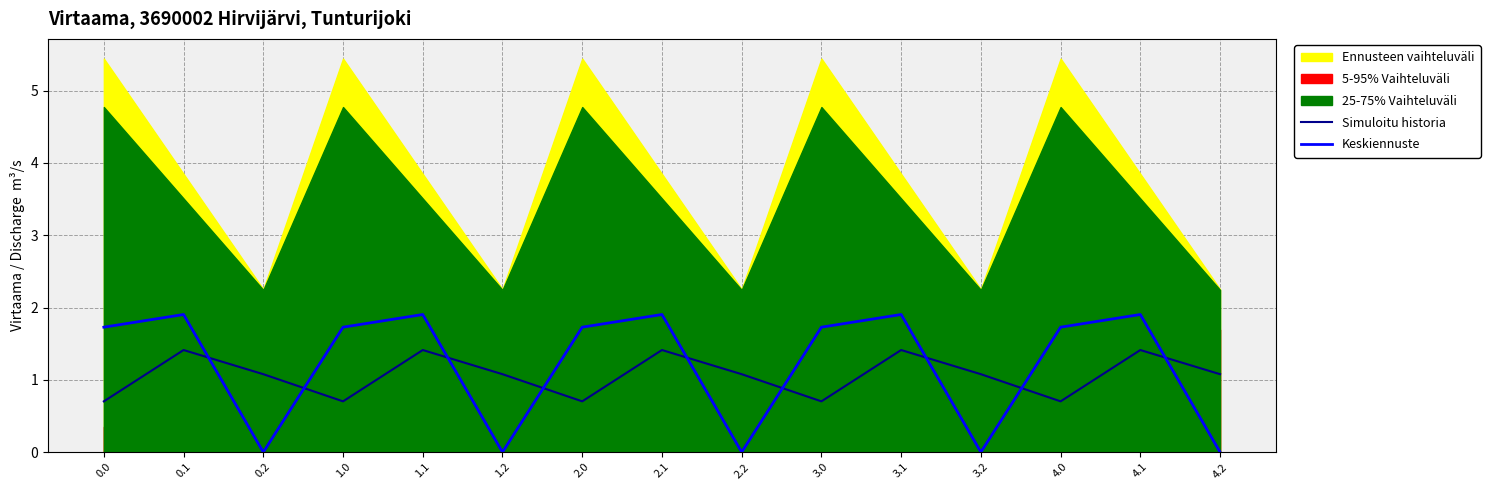

At which label is Keskiennuste closest to 0?

0.2